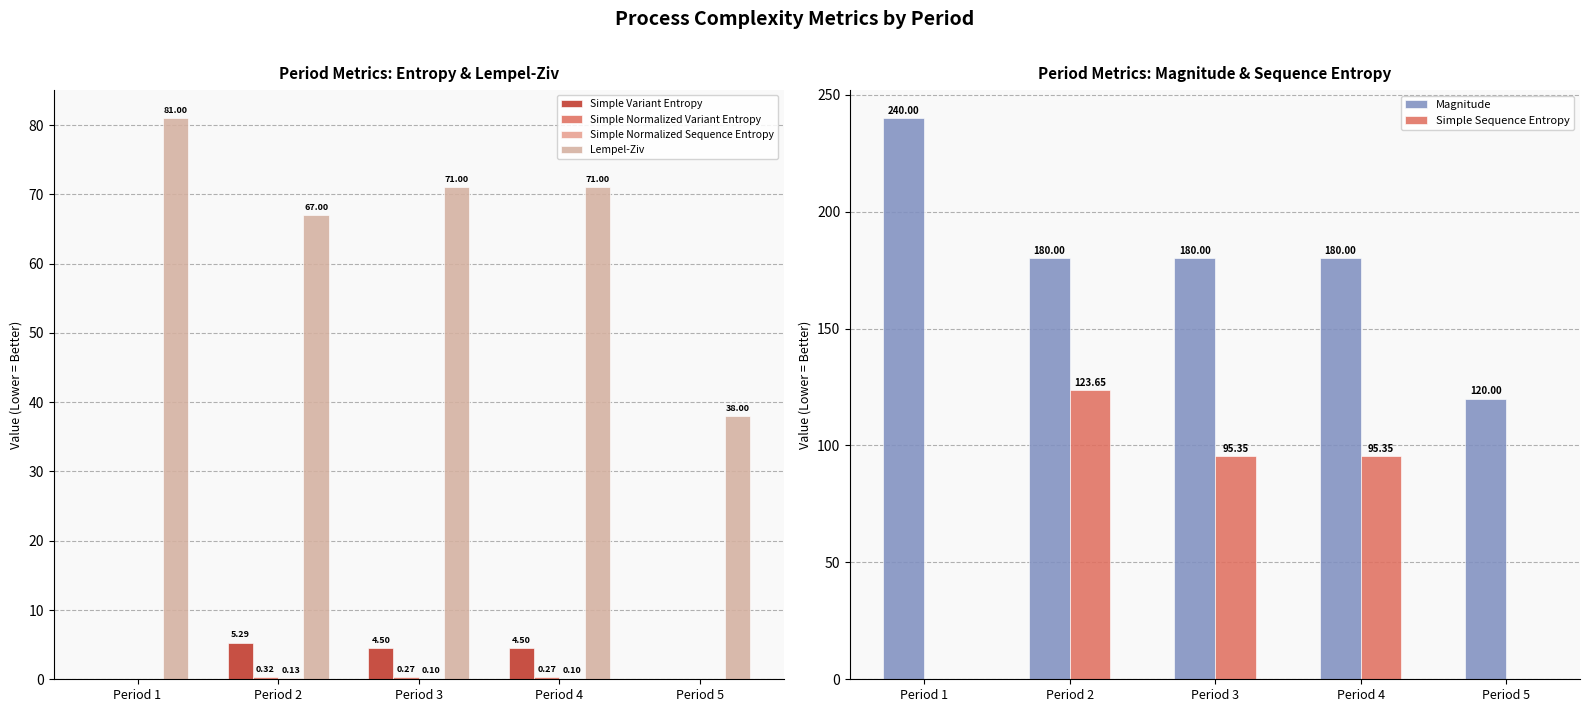

At how many categories does at least one series exceed 83?

5